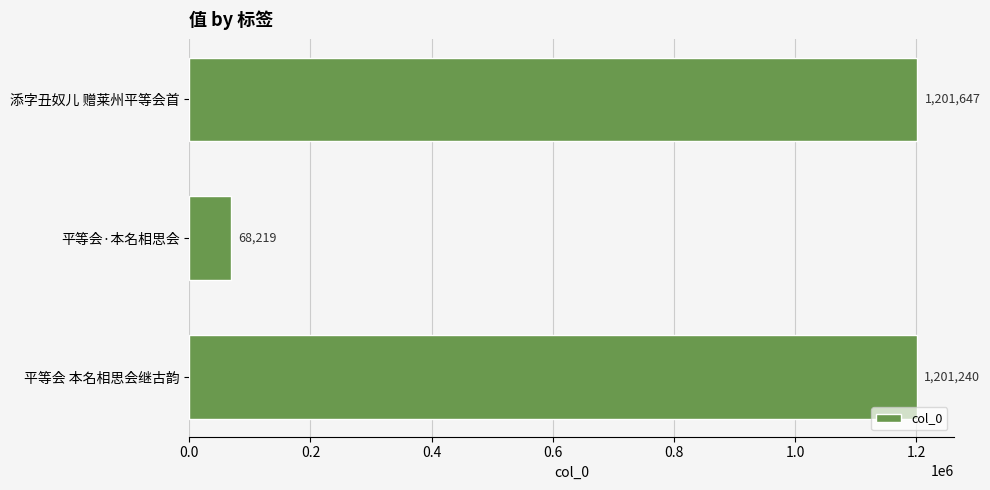

Reading bottom to top, extract all data points from this chart.

1201240	68219	1201647